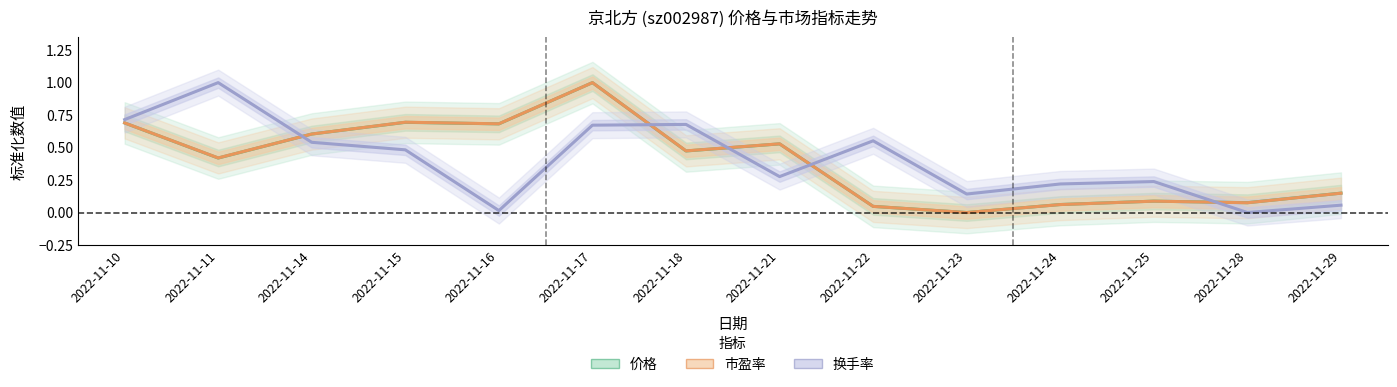

Reading right to left, extract all data points from this chart.

价格: 0.1	0.1	0.1	0.1	0.0	0.0	0.5	0.5	1.0	0.7	0.7	0.6	0.4	0.7
市盈率: 0.1	0.1	0.1	0.1	0.0	0.0	0.5	0.5	1.0	0.7	0.7	0.6	0.4	0.7
换手率: 0.1	0.0	0.2	0.2	0.1	0.6	0.3	0.7	0.7	0.0	0.5	0.5	1.0	0.7